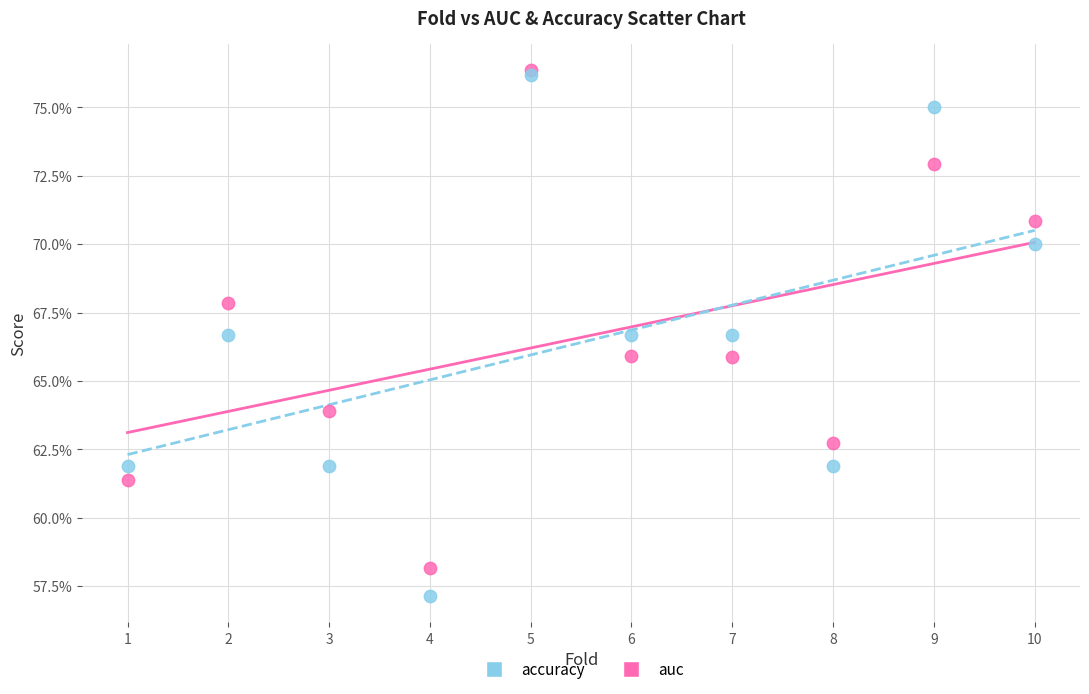

What are all the series names shown in the legend?

accuracy, auc